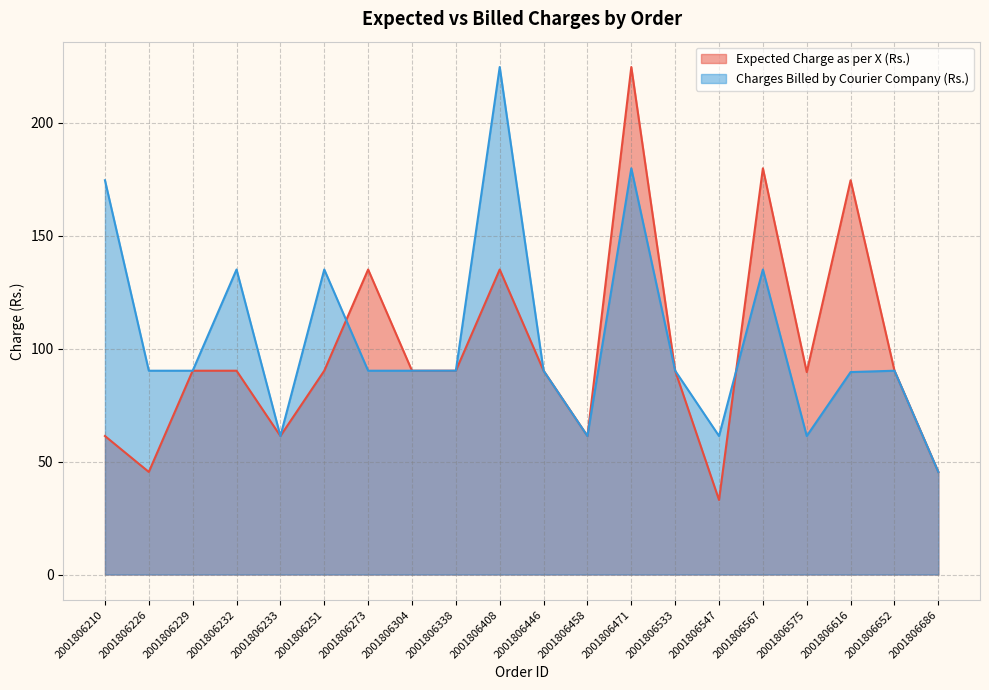

Where is the first local maximum for Expected Charge as per X (Rs.)?

2001806273